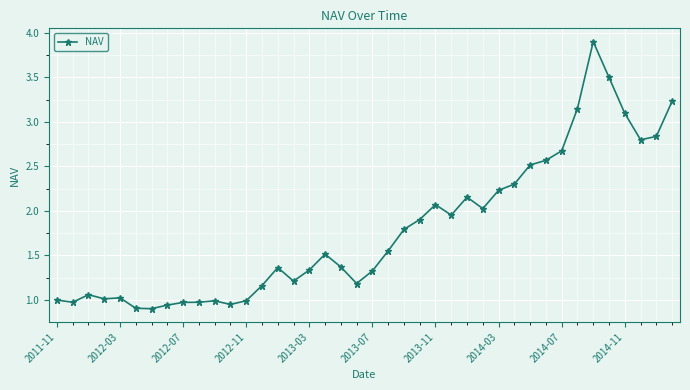

True or false: there are more than 2 points higher than both neighbors.

True